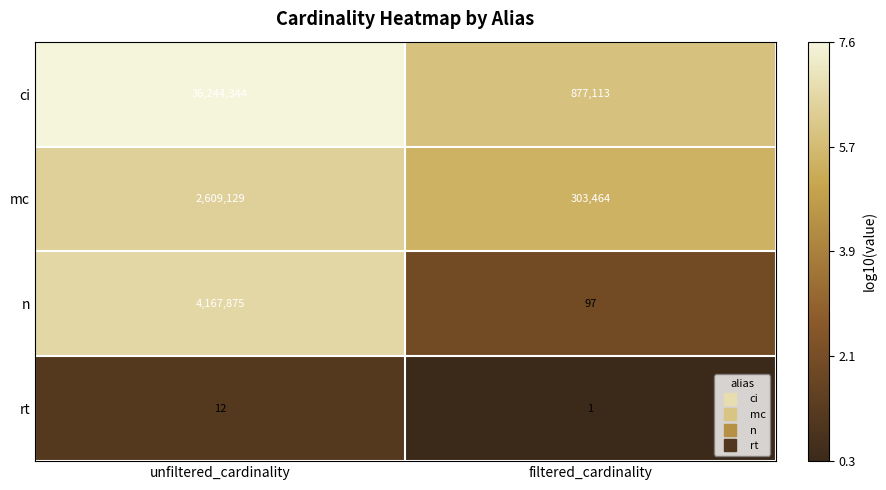

What value does the n series have at filtered_cardinality?

97